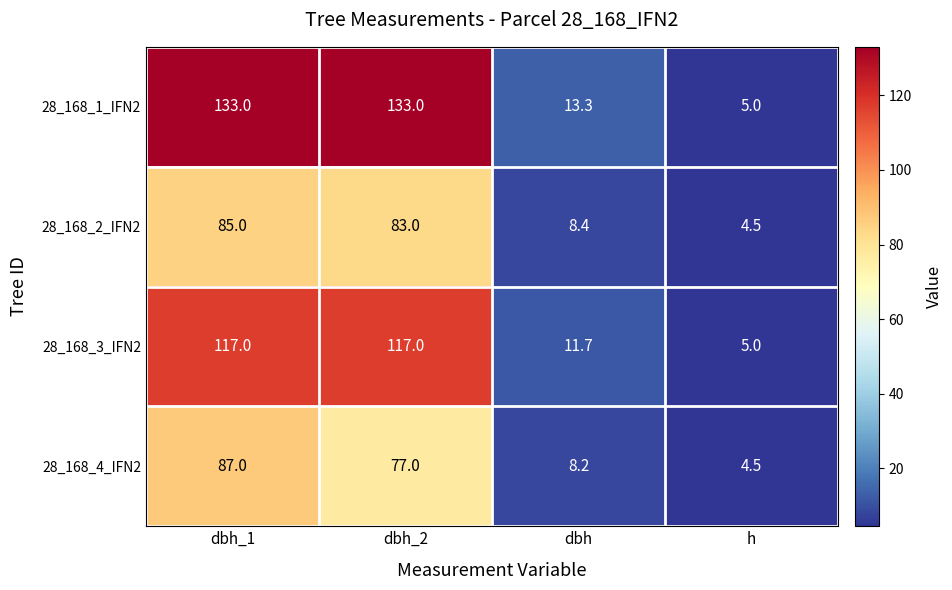

Is it true that 28_168_3_IFN2 equals 117.0 at dbh_1?

True